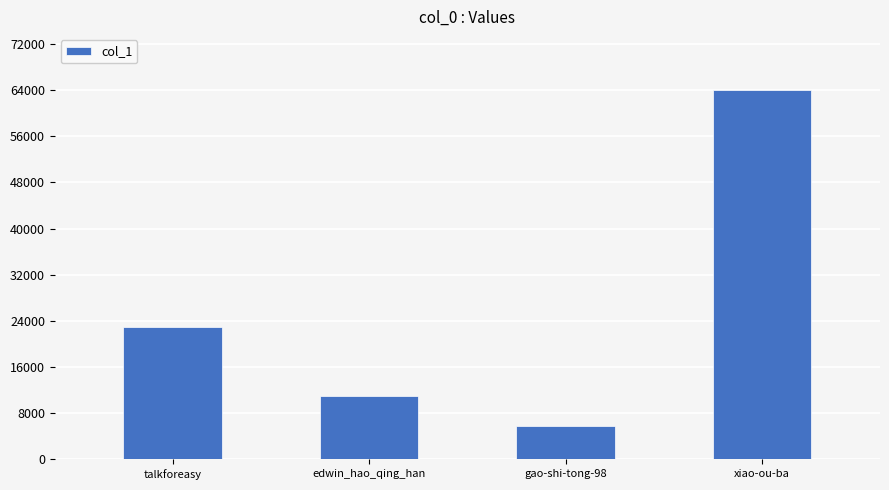

What is the sum of the values at xiao-ou-ba and gao-shi-tong-98?

69883